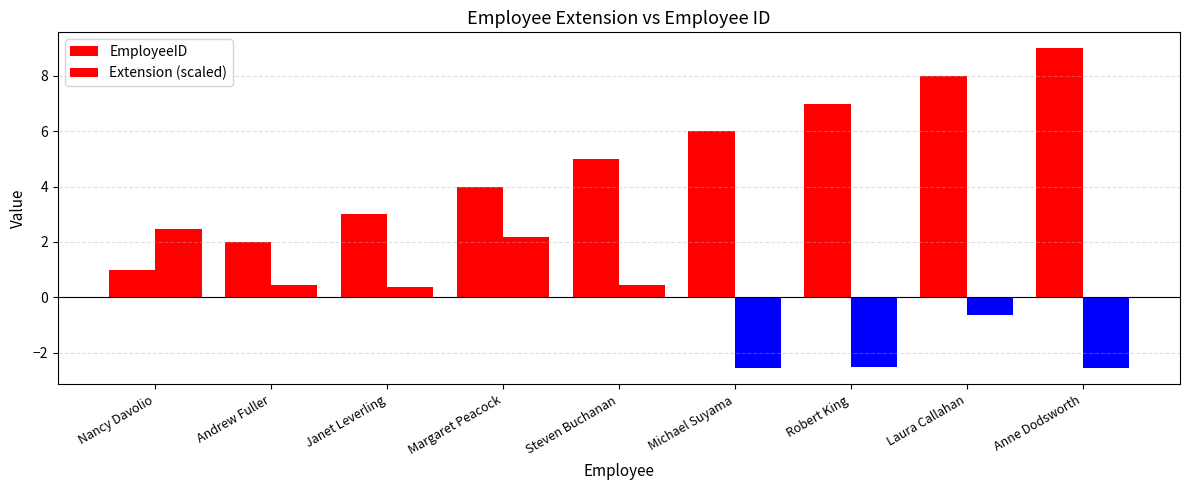

Where is Extension (scaled) nearest to the value 0?

Janet Leverling